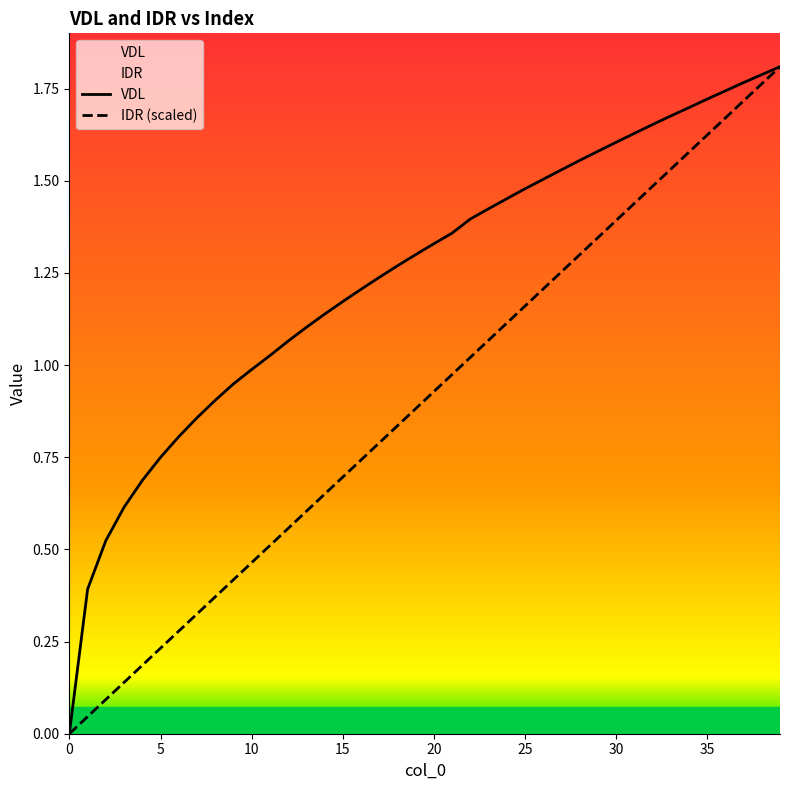

List the series in order of their overall mean, lowest first.

IDR (scaled), VDL